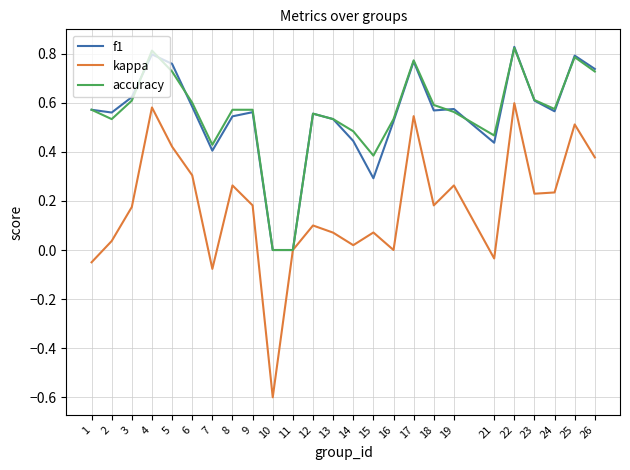

At which label does kappa reach its minimum?

10